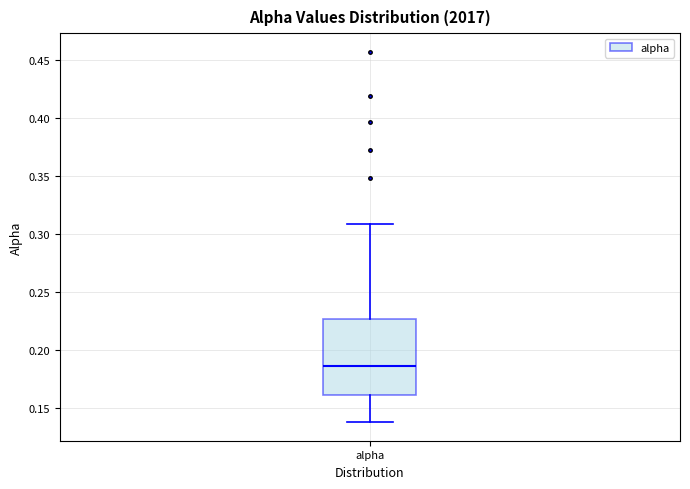

Transcribe this box plot: give where the median line is, the range the box spans, and where the two whiskers end, as read against the y-axis. The values are not printed on the chart, so give them approximately, as read against the axis.

median 0.185, box 0.160 to 0.225, whiskers 0.140 to 0.310